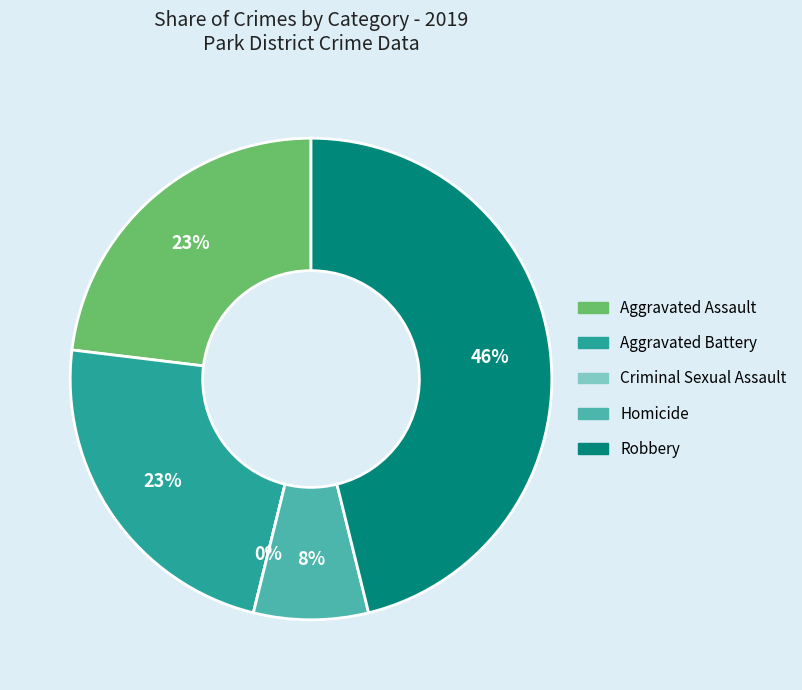

What percentage is NOT represented by Aggravated Assault?

76.9%